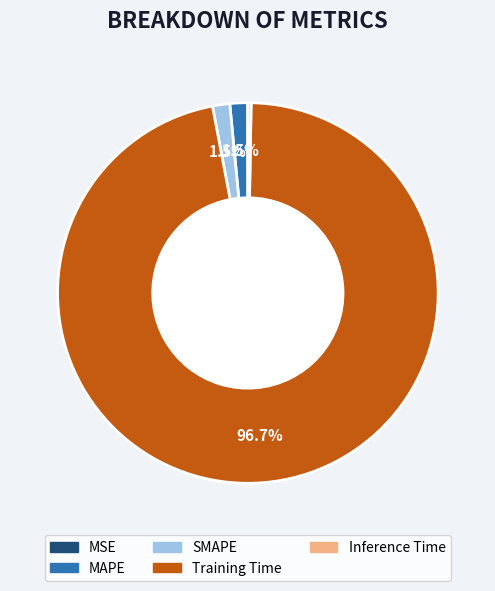

To the nearest percent, what is the difference between the largest and smallest slice percentages?

97%